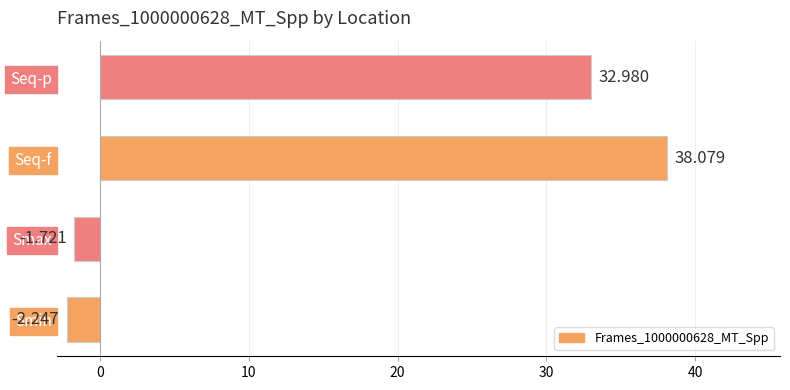

Between Seq-p and Smin, which is larger?

Seq-p